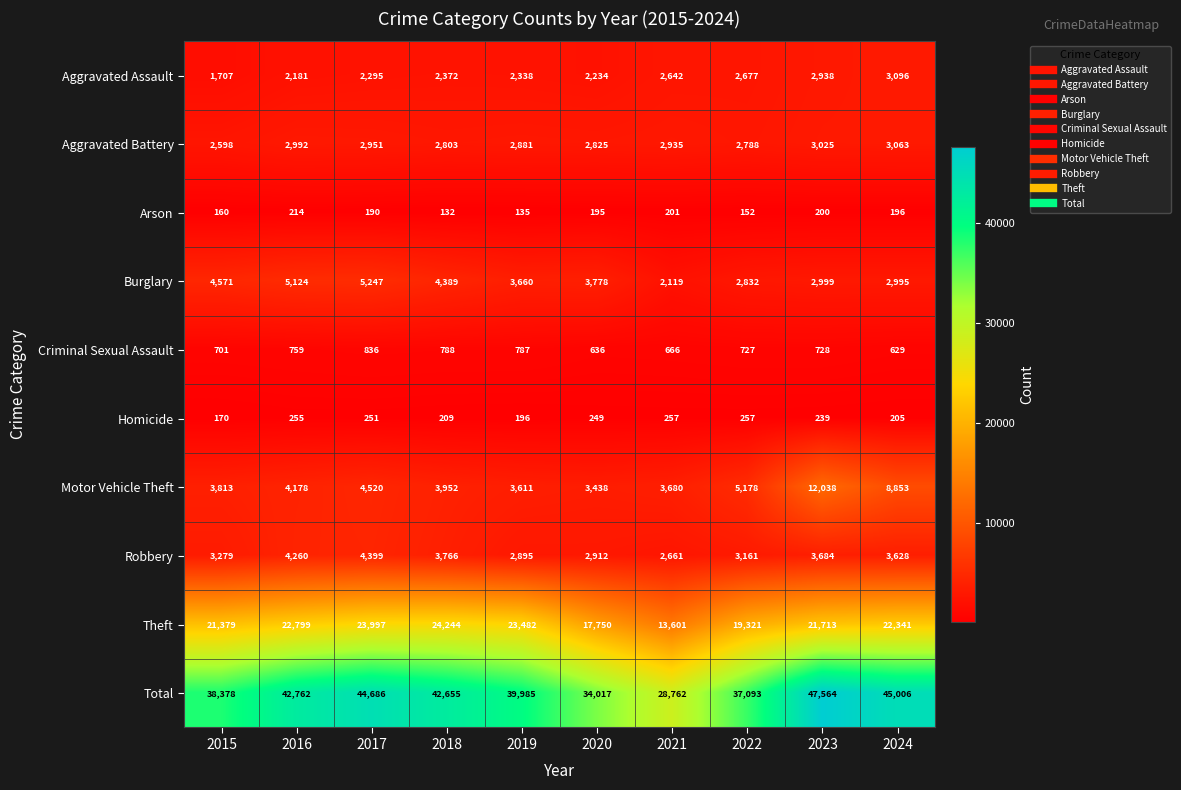

List the series in order of their peak value, highest first.

Total, Theft, Motor Vehicle Theft, Burglary, Robbery, Aggravated Assault, Aggravated Battery, Criminal Sexual Assault, Homicide, Arson